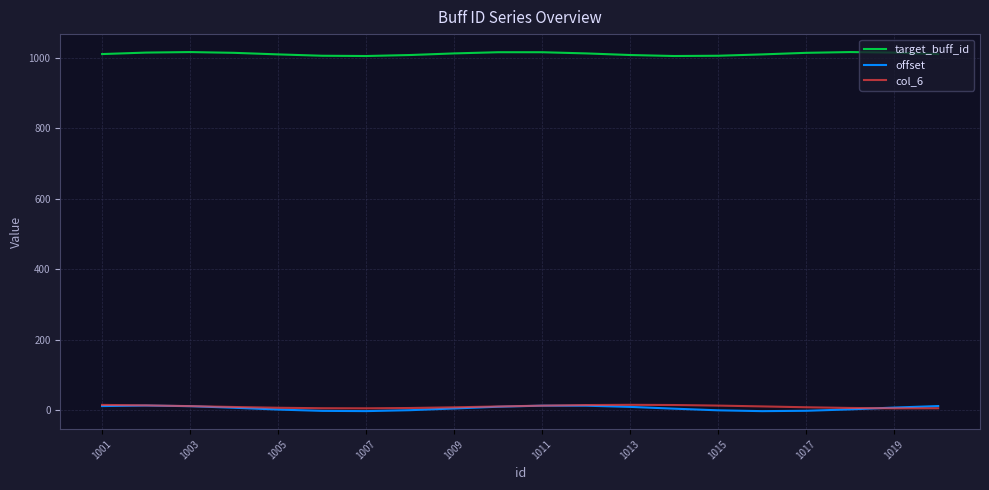

What is the greatest value displayed?

1016.2